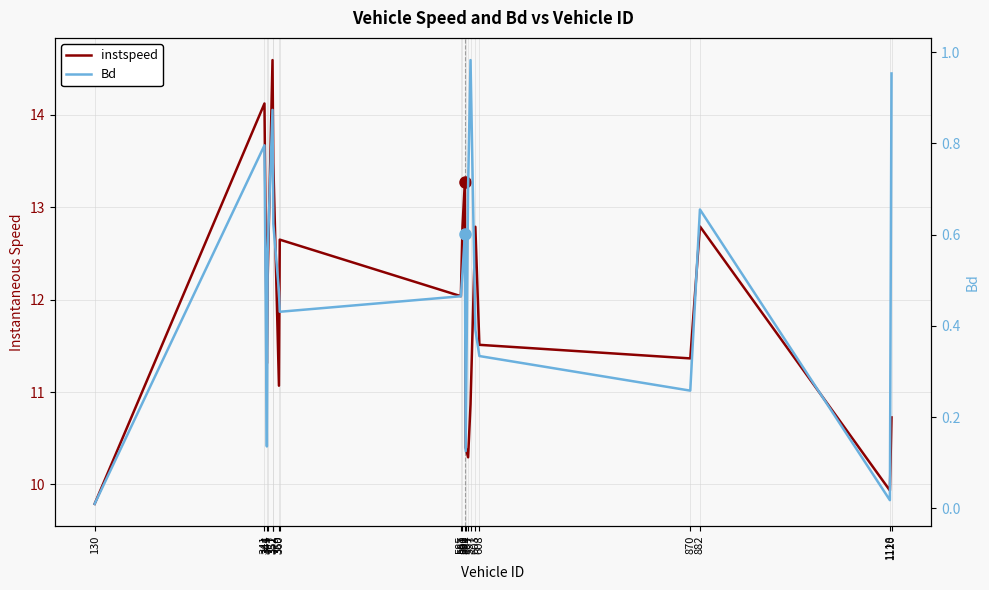

True or false: Bd has more than 2 points higher than both neighbors.

True